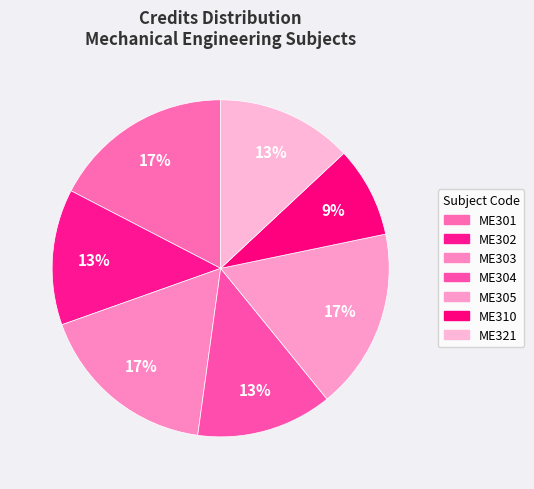

To the nearest percent, what percentage of the pie is ME303?

17%